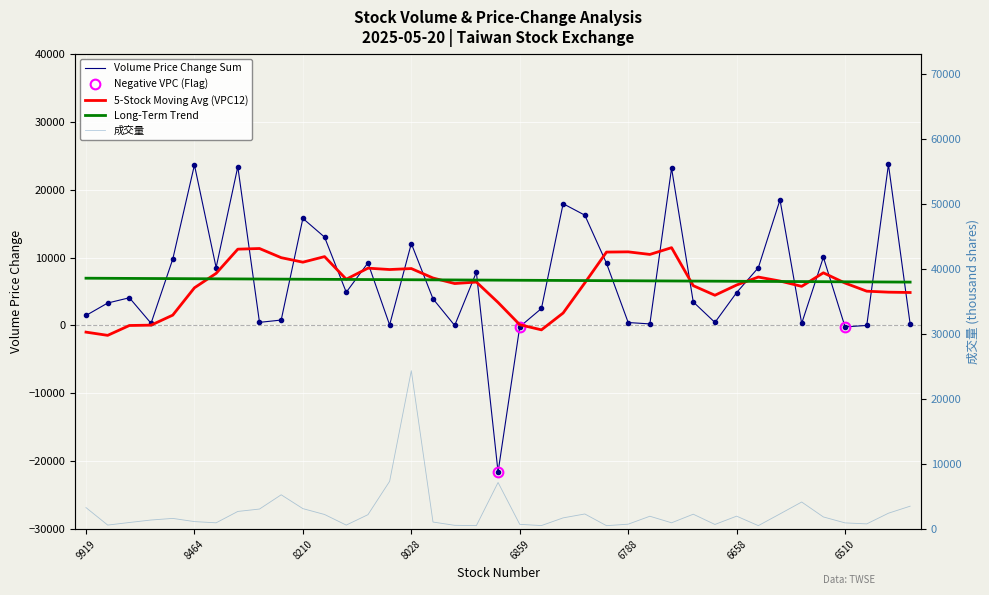

What is the minimum value shown in the chart?

-21603.2